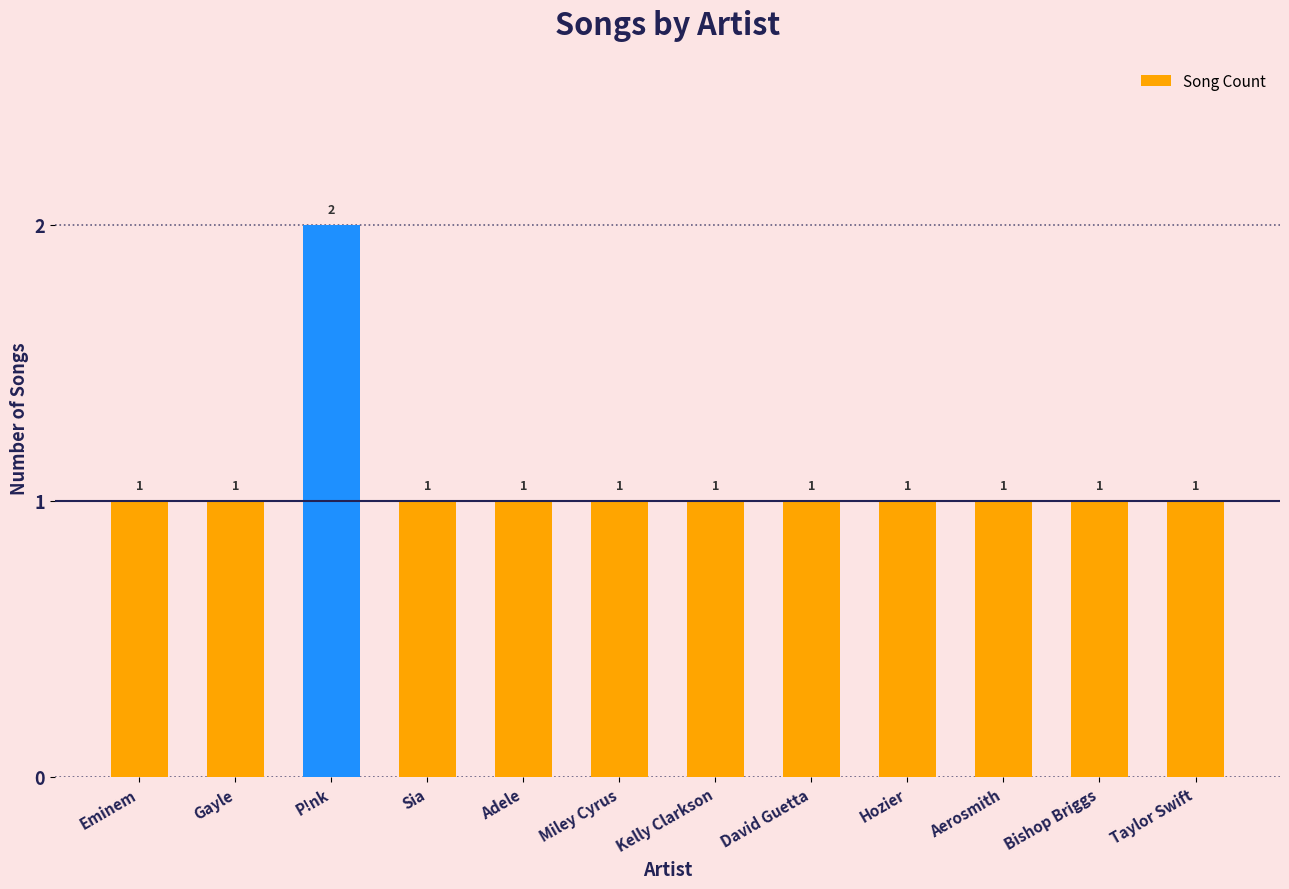

Is it true that the value at Aerosmith is 1?

True